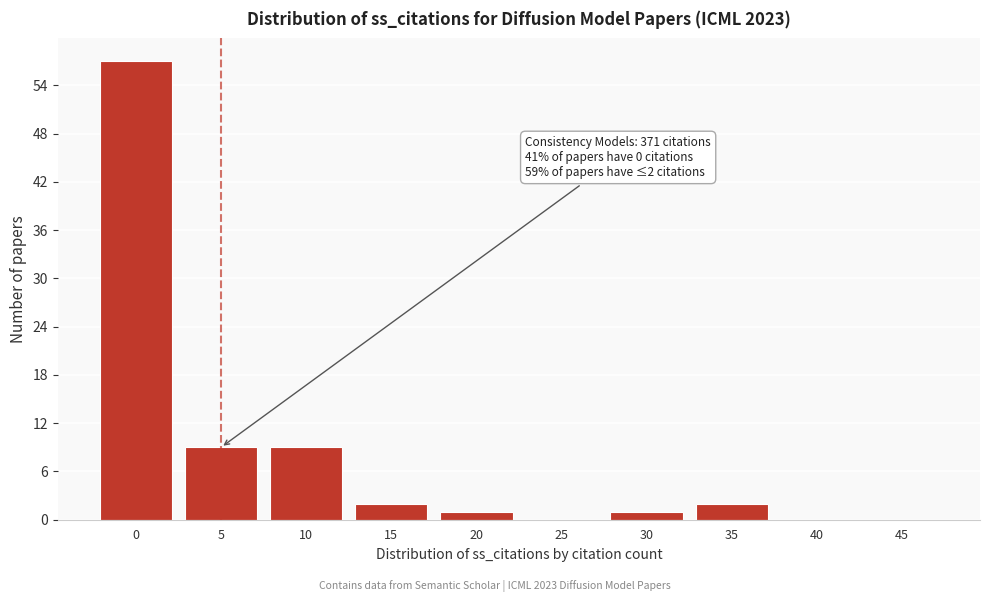

Reading right to left, what are all the values shown in this chart?

45=0	40=0	35=2	30=1	25=0	20=1	15=2	10=9	5=9	0=57